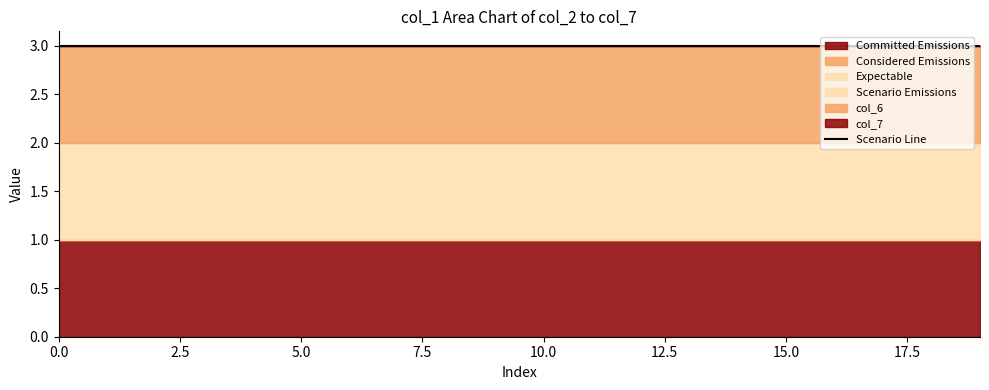

What is the difference between the highest and lowest values at 15?

1